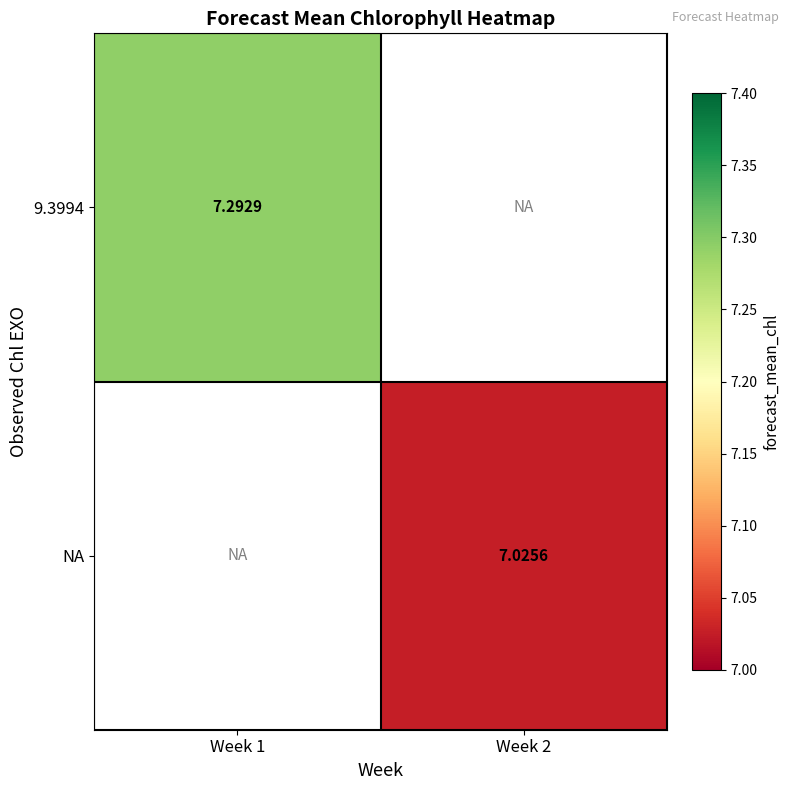

At which label does 9.3994 reach its peak?

Week 1